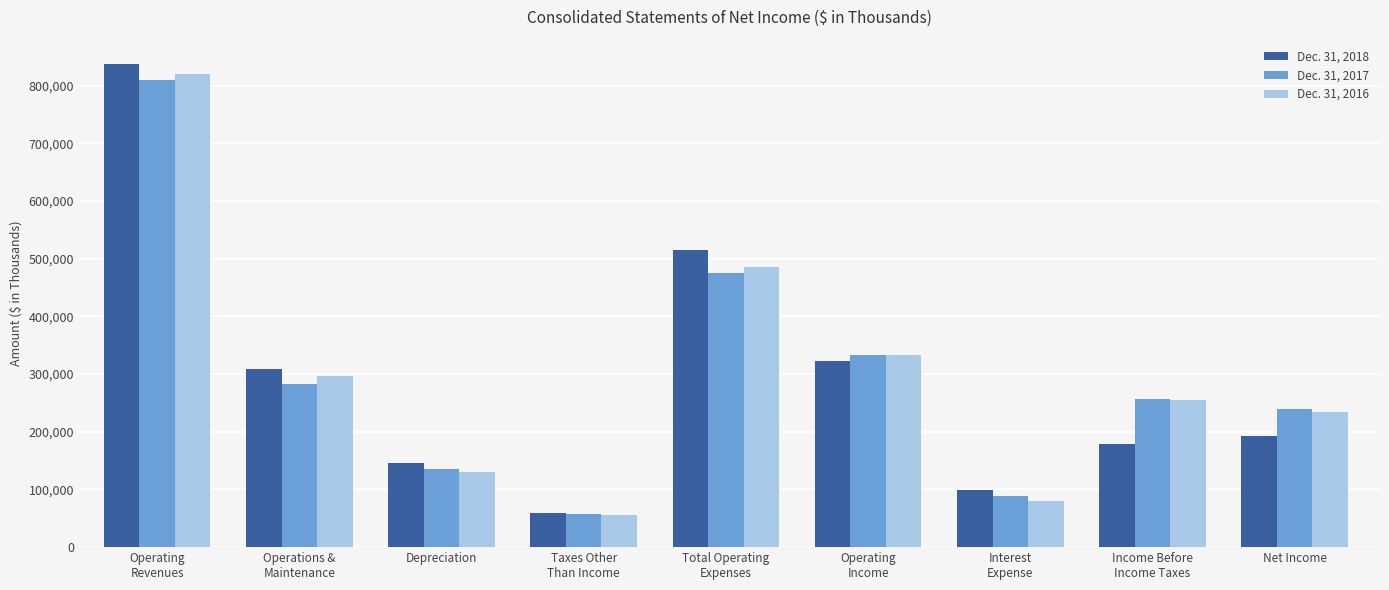

What is the average value of the Dec. 31, 2018 series?

295518